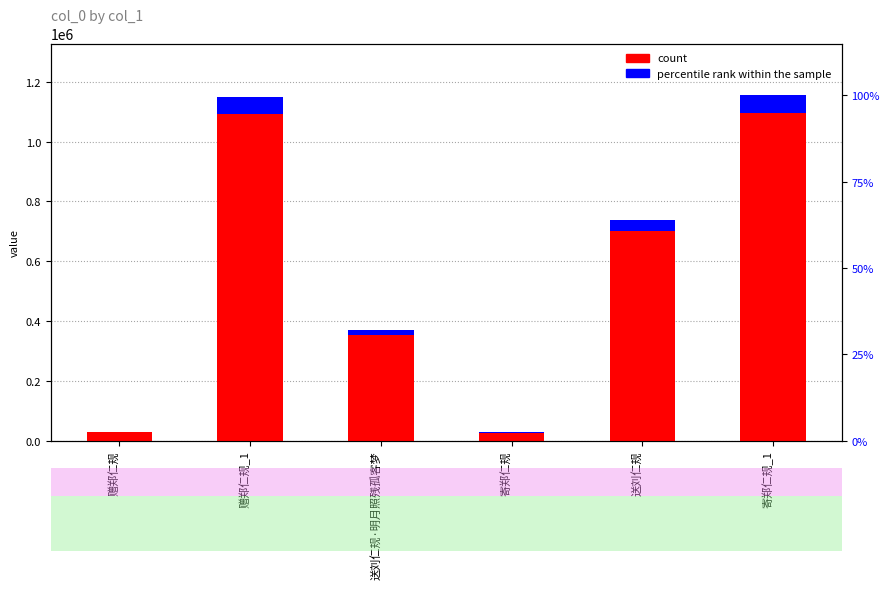

Between 寄郑仁规 and 送刘仁规, which series saw the biggest shift?

count